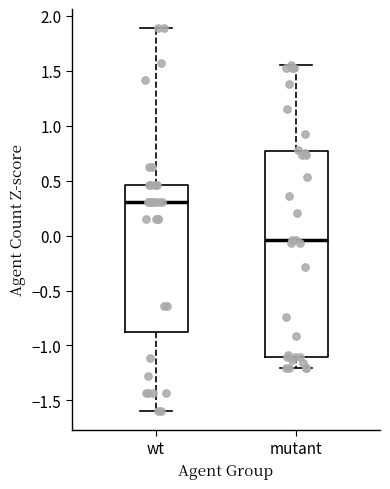

Reading left to right, transcribe this box plot: for each box, give where its median line is, the range the box spans, and where its two whiskers end, as read against the y-axis. The values are not printed on the chart, so give them approximately, as read against the axis.

wt: median 0.30, box -0.90 to 0.45, whiskers -1.60 to 1.90
mutant: median -0.05, box -1.10 to 0.75, whiskers -1.20 to 1.55